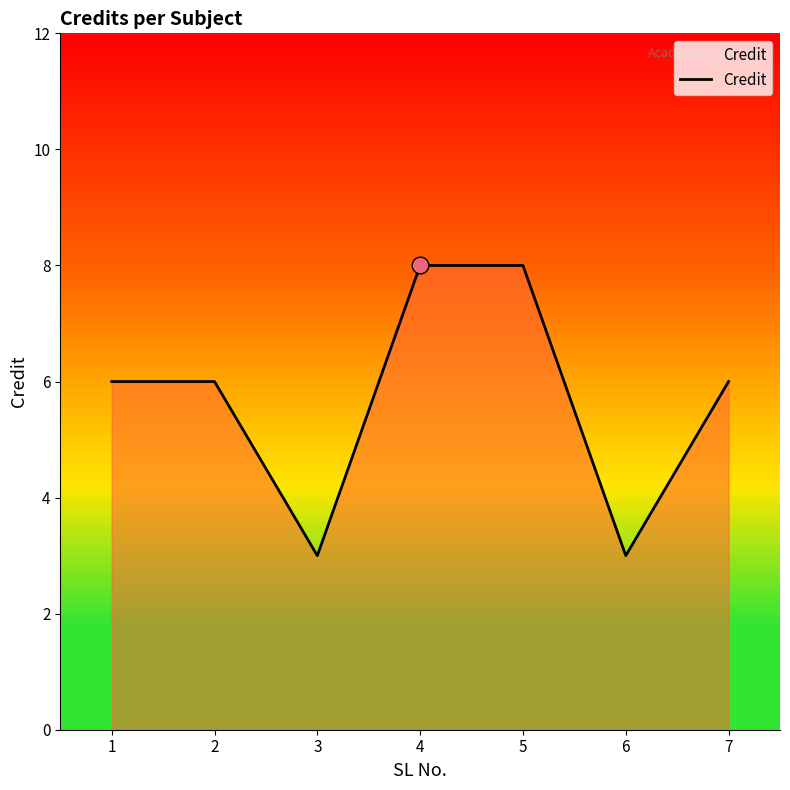

The value at 6 is 3. True or false?

True